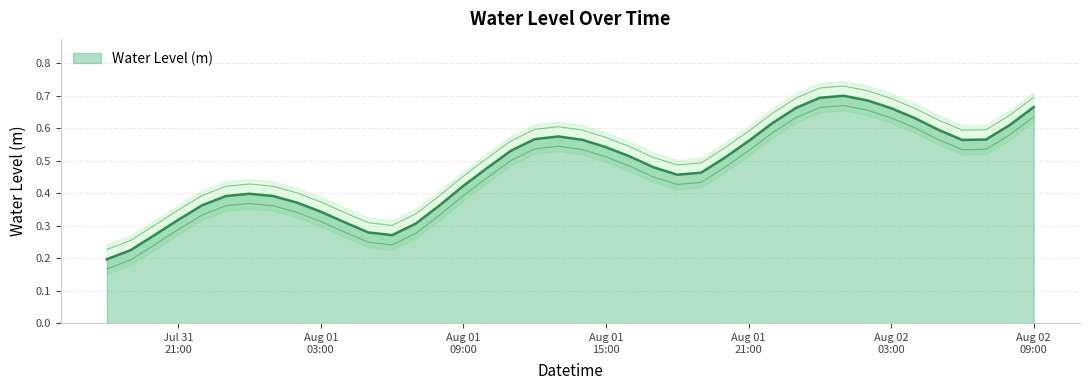

What is the difference between the maximum and second lowest values?

0.5